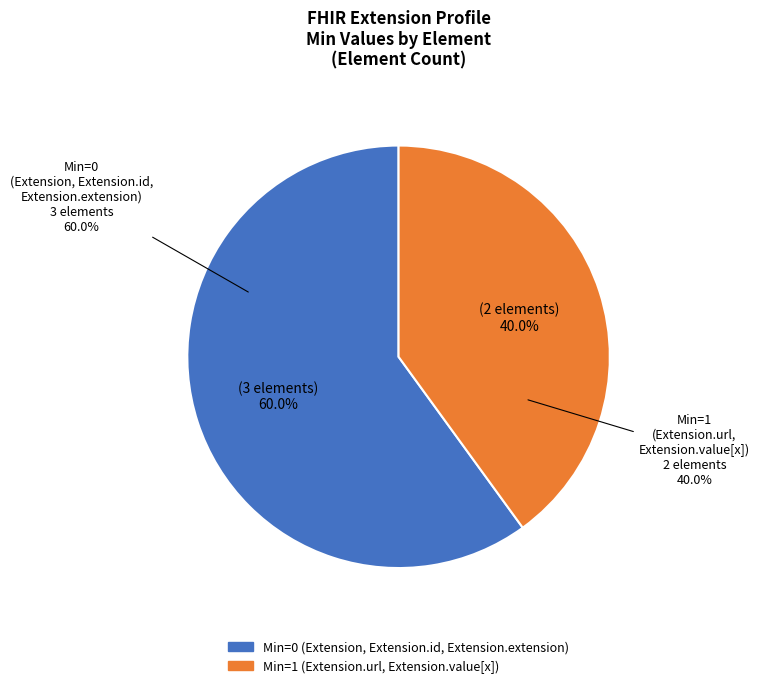

The Extension.url slice represents 56% of the pie. True or false?

False